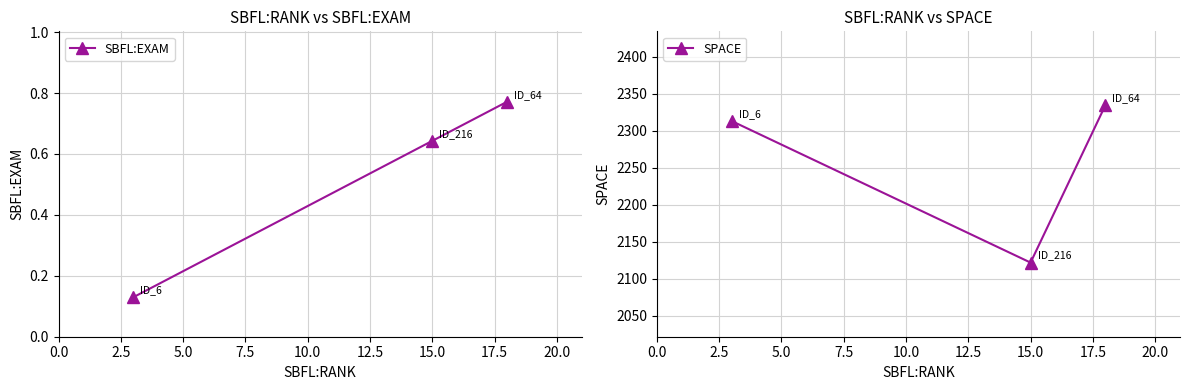

How many lines are shown in the chart?

2